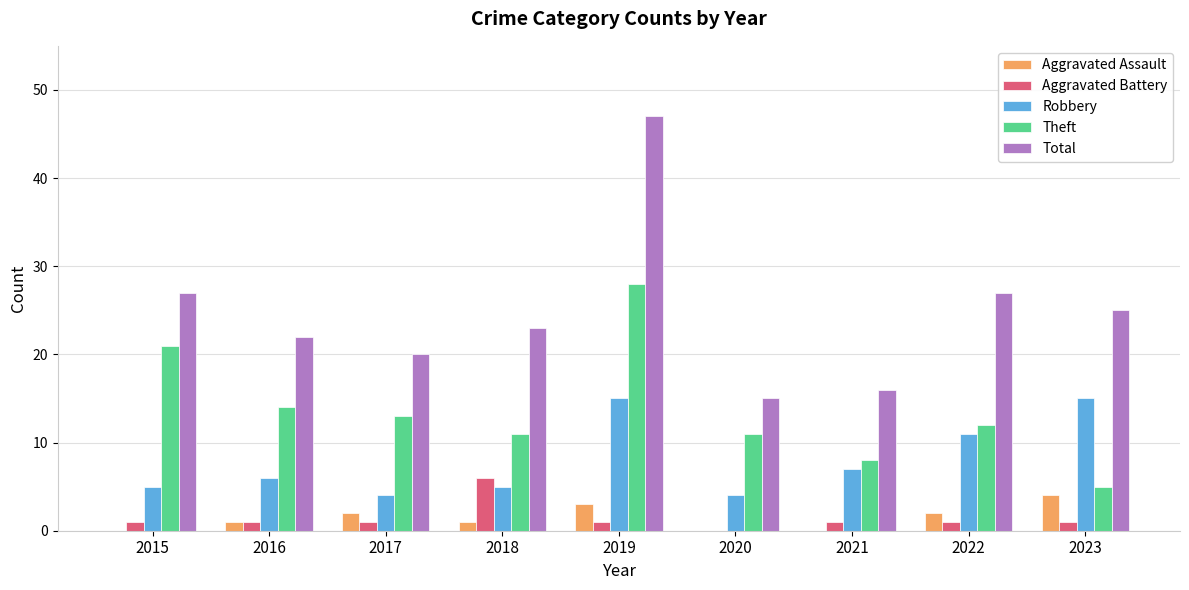

Which series has the largest range (max minus min)?

Total